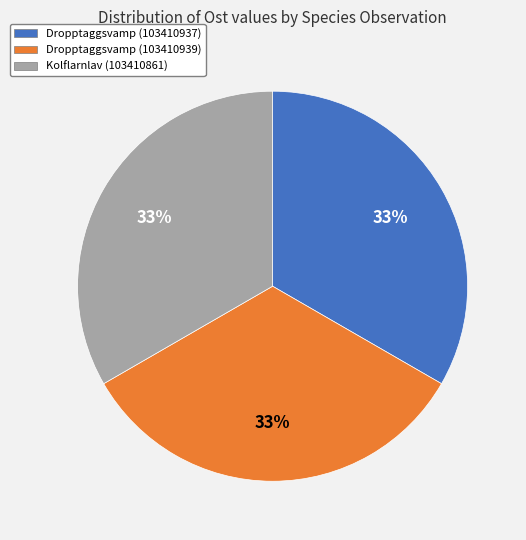

How many segments does this pie chart have?

3